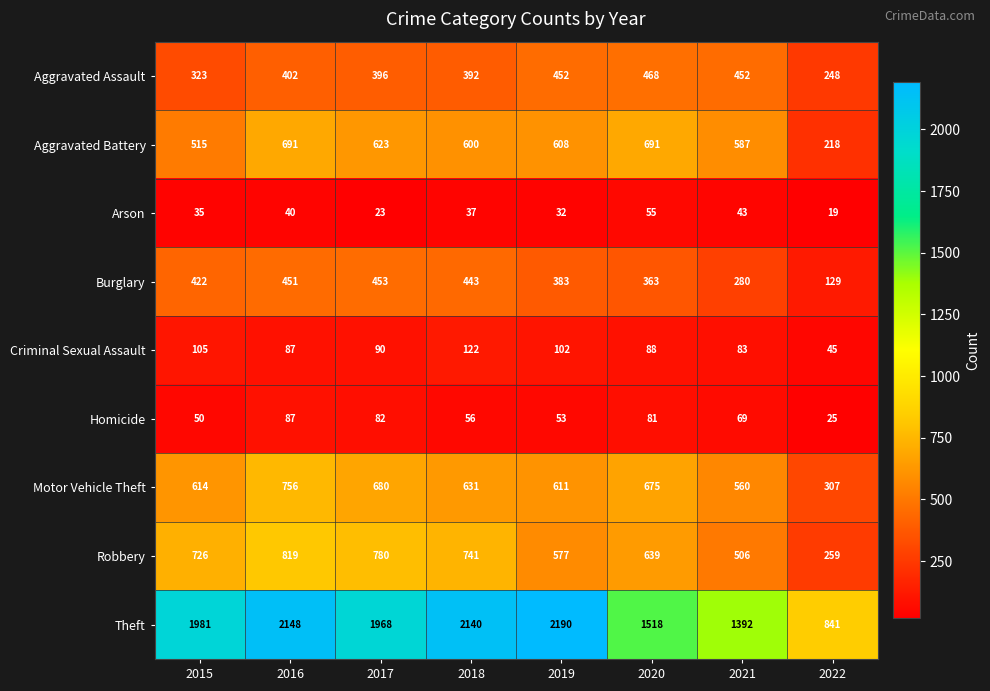

Rank the categories by Burglary value from lowest to highest.

2022, 2021, 2020, 2019, 2015, 2018, 2016, 2017